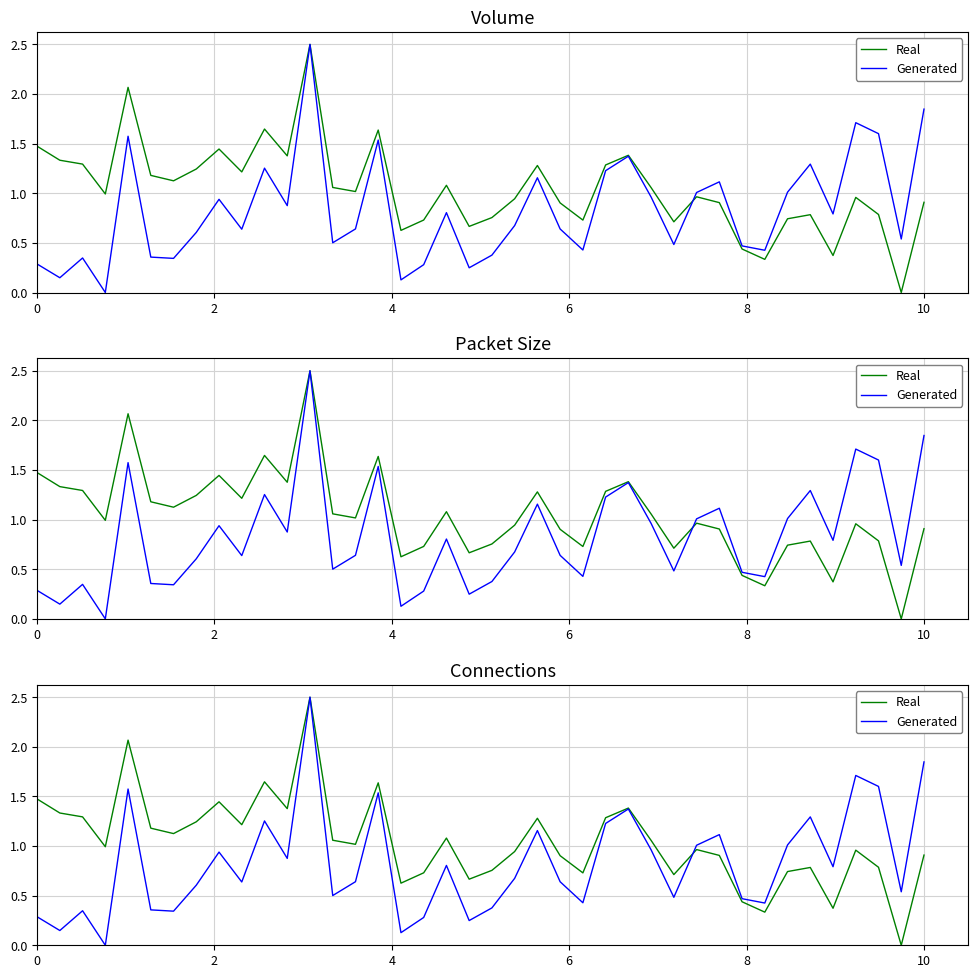

List the series in order of their overall mean, lowest first.

Generated, Real